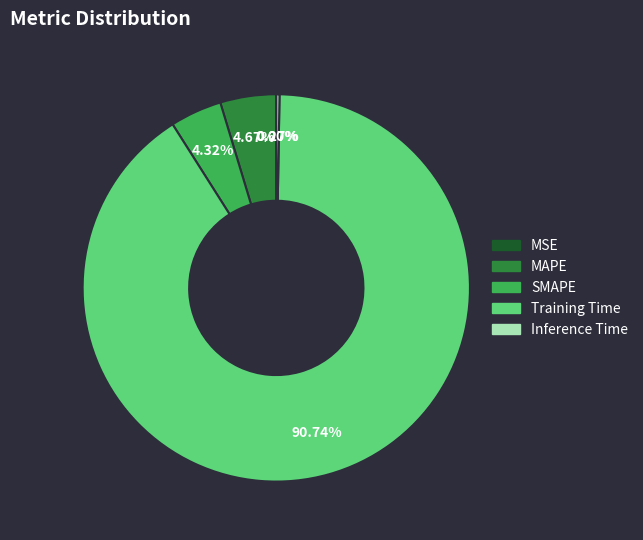

Between Training Time and SMAPE, which is larger?

Training Time